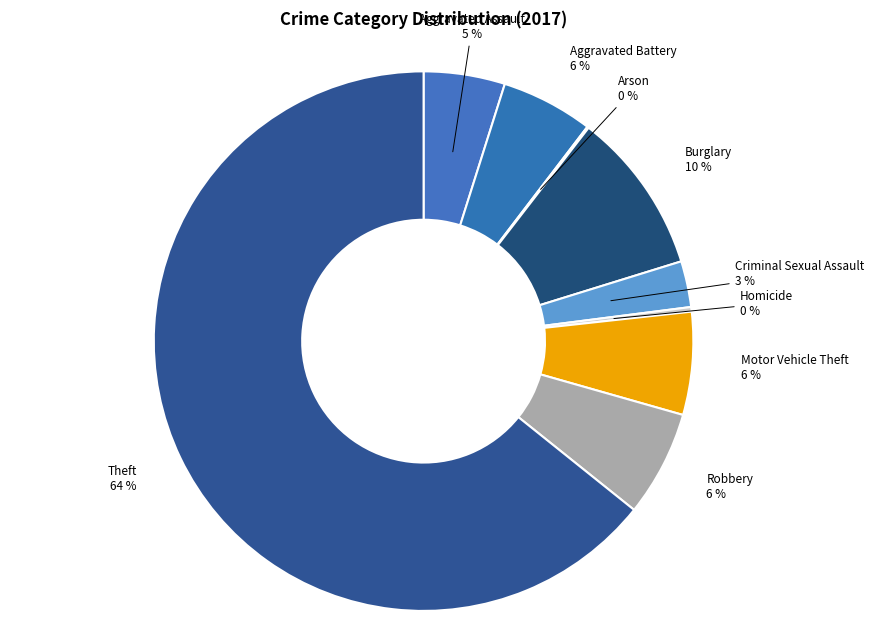

Do Robbery and Aggravated Battery together represent more than half of the pie?

No